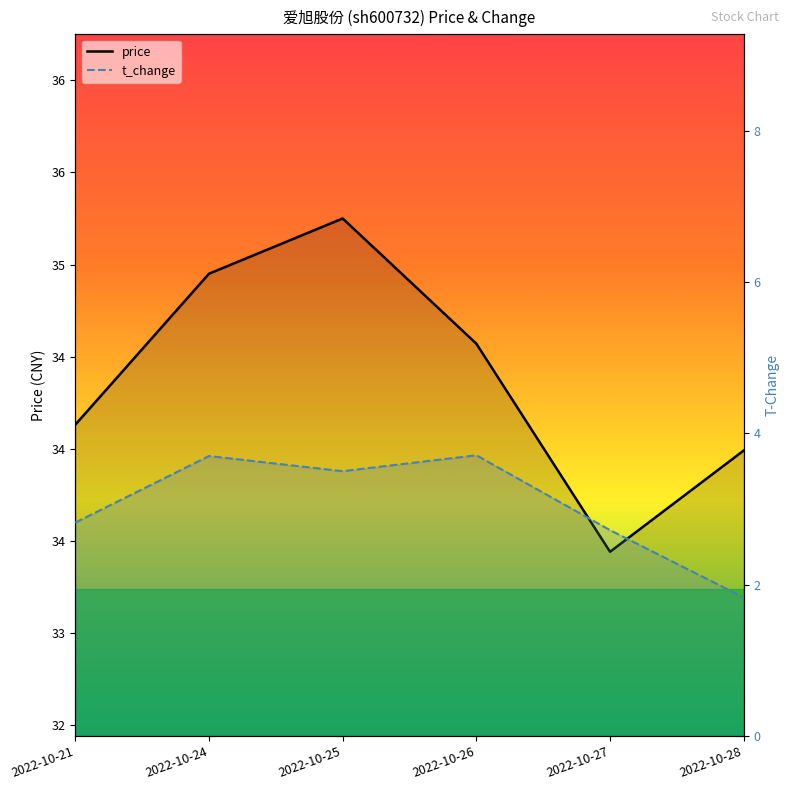

Read the price value at 2022-10-25.

35.2